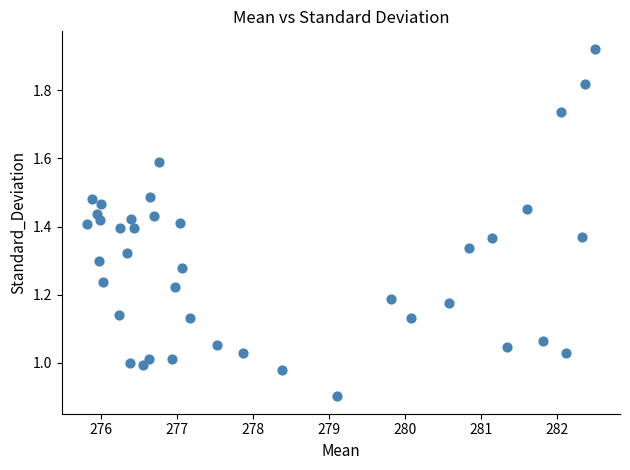

What is the range of X values (max minus min)?

6.7